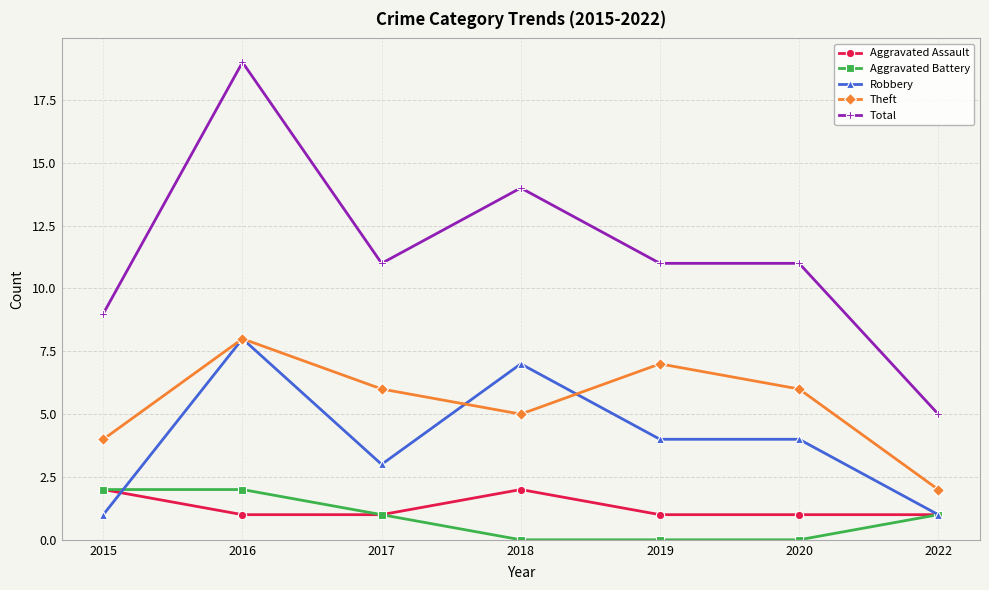

What is the sum of all Theft values?

38